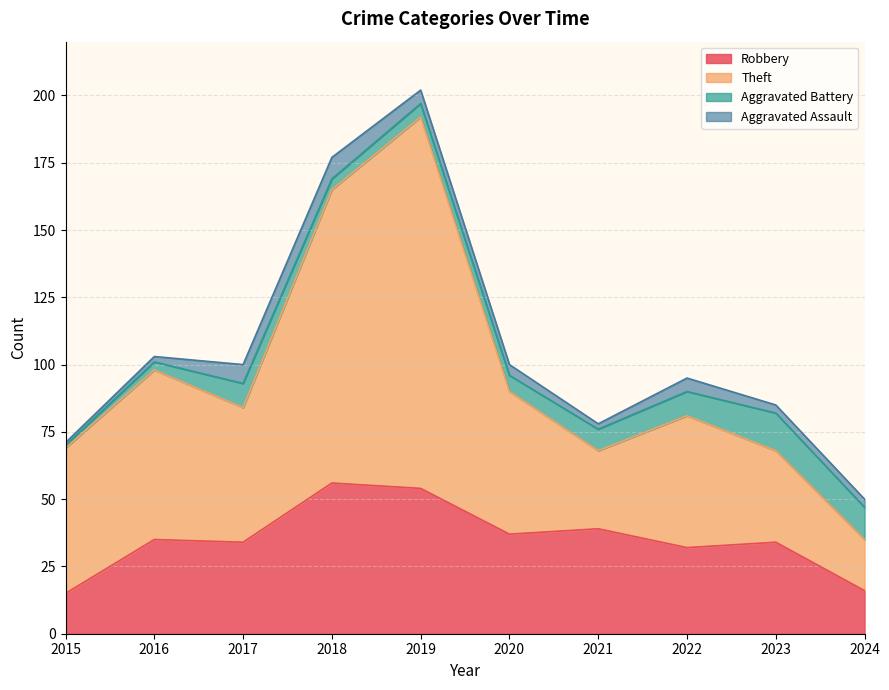

True or false: Robbery has a value of 16 at 2024.

True